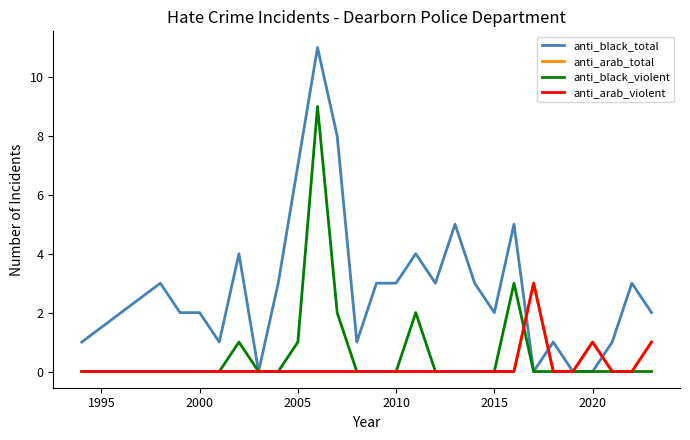

Does the chart display data point markers on the line(s)?

No